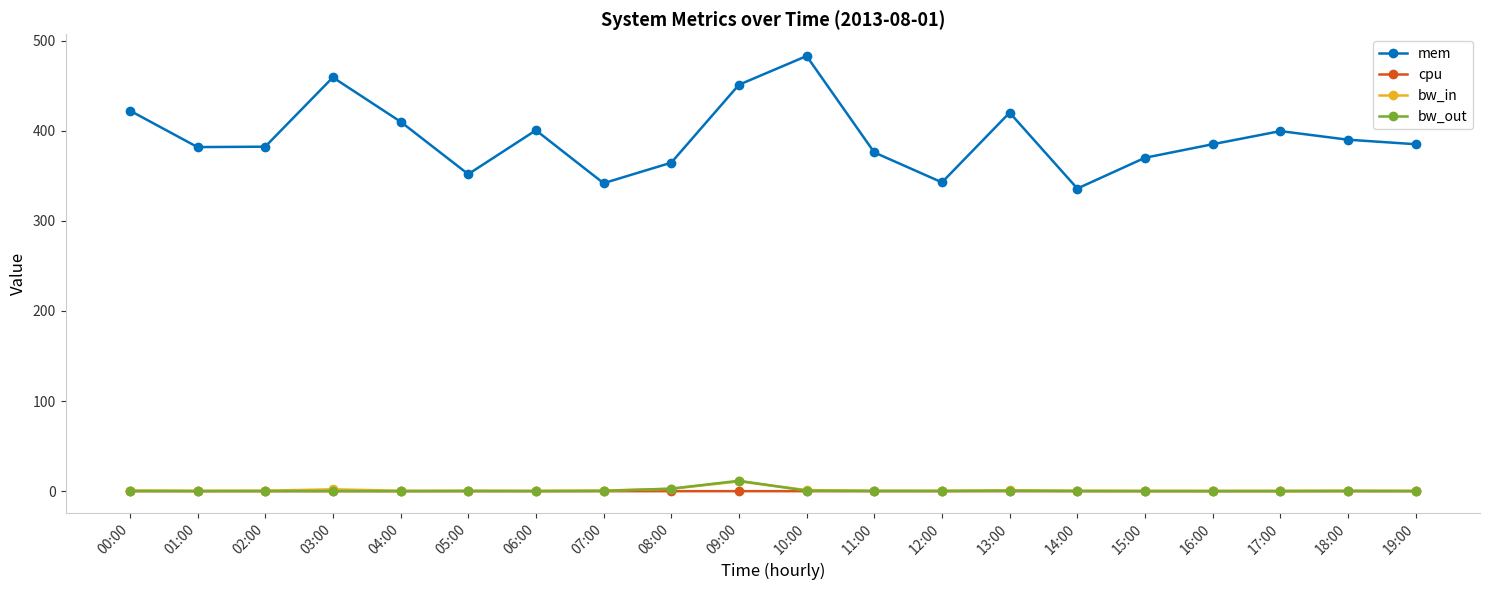

At how many categories does at least one series exceed 264?

20